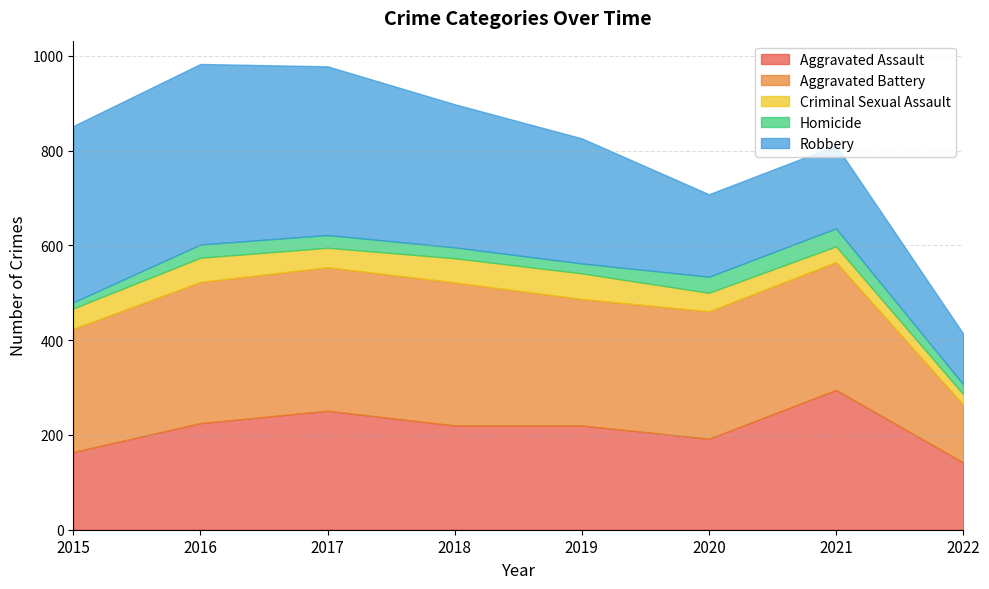

List the series in order of their peak value, highest first.

Robbery, Aggravated Battery, Aggravated Assault, Criminal Sexual Assault, Homicide